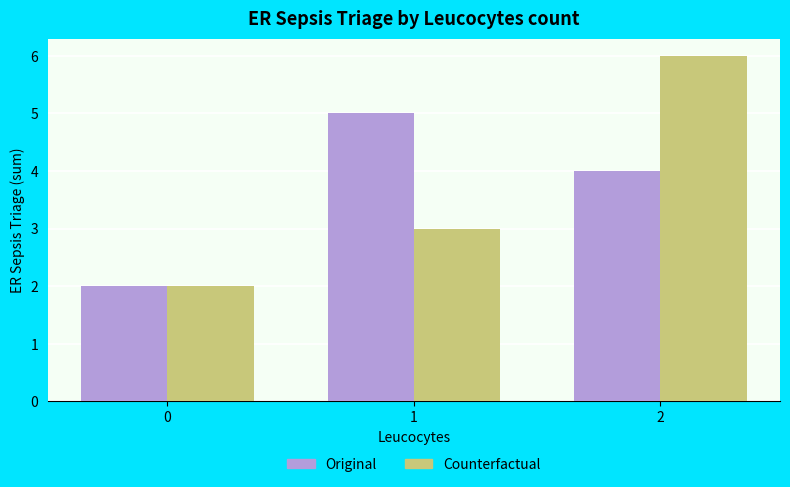

Reading right to left, list all the values displayed in this chart.

Original: 2=4	1=5	0=2
Counterfactual: 2=6	1=3	0=2